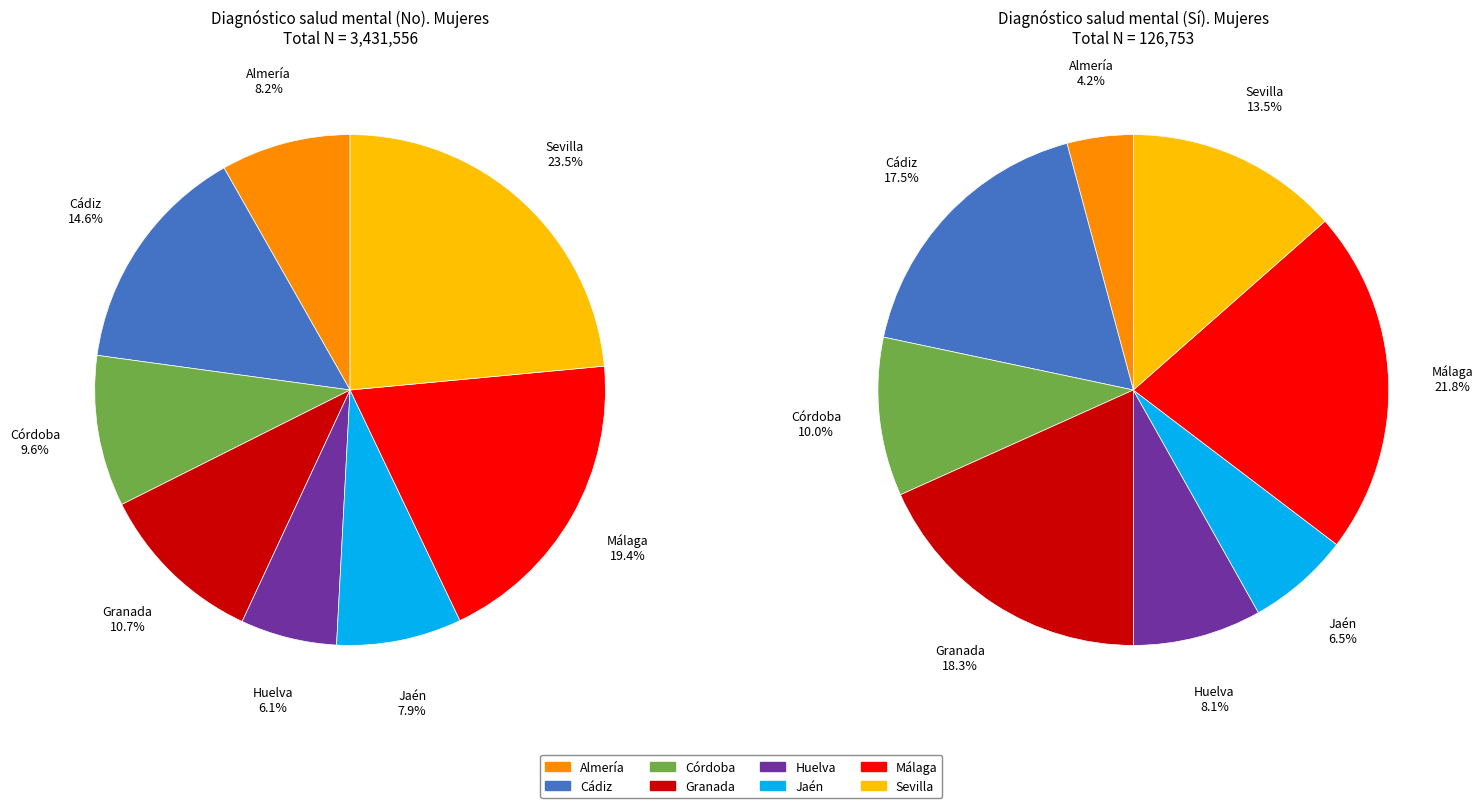

Which slice is the smallest?

Almería